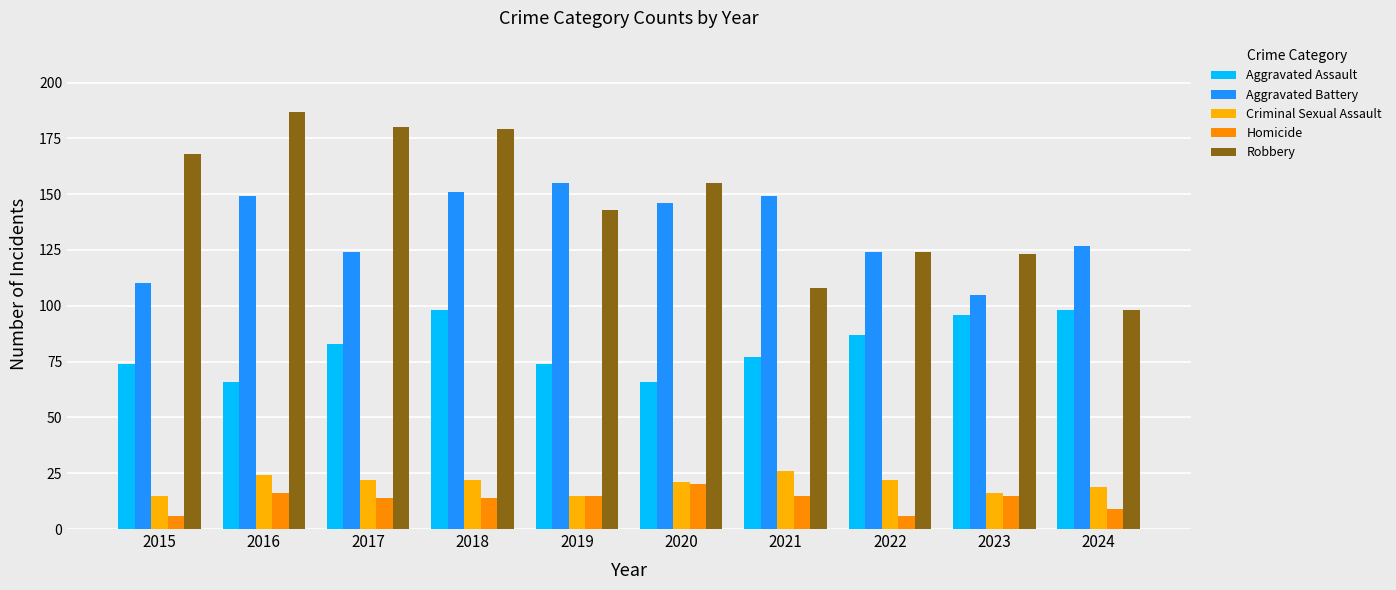

Reading left to right, transcribe all the data shown in this chart.

Aggravated Assault: 74	66	83	98	74	66	77	87	96	98
Aggravated Battery: 110	149	124	151	155	146	149	124	105	127
Criminal Sexual Assault: 15	24	22	22	15	21	26	22	16	19
Homicide: 6	16	14	14	15	20	15	6	15	9
Robbery: 168	187	180	179	143	155	108	124	123	98